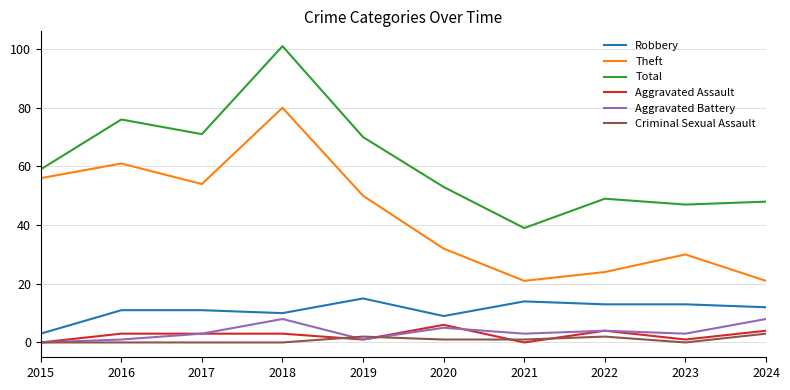

What is the approximate value of Robbery at 2015?

3